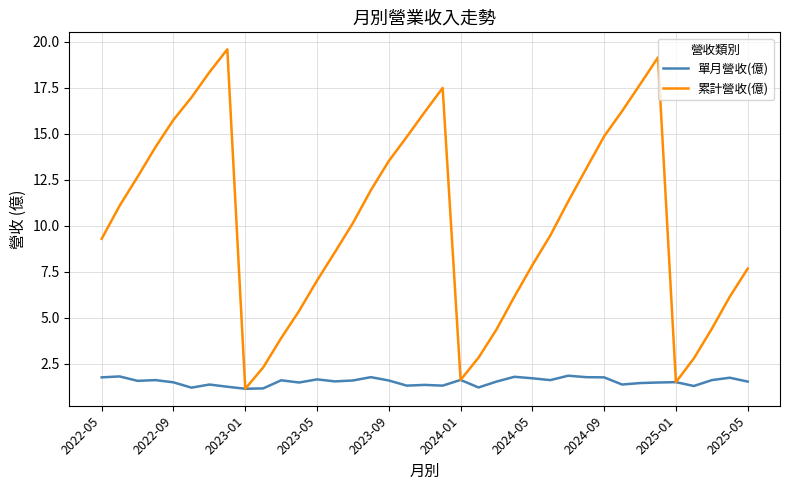

Rank the series by their maximum value, from highest to lowest.

累計營收(億), 單月營收(億)